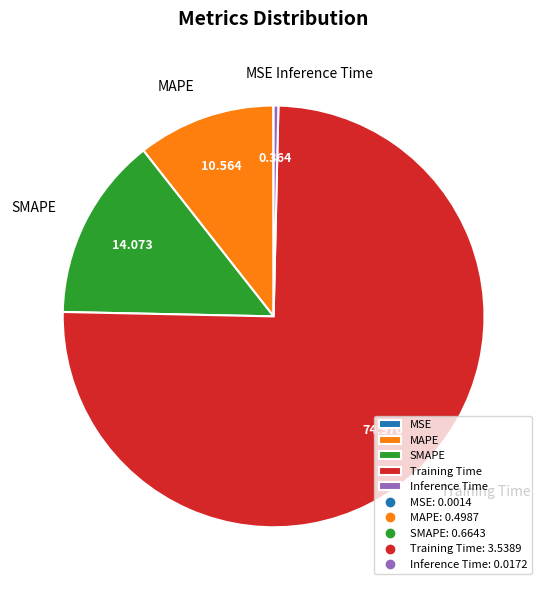

Does any single category account for the majority?

Yes